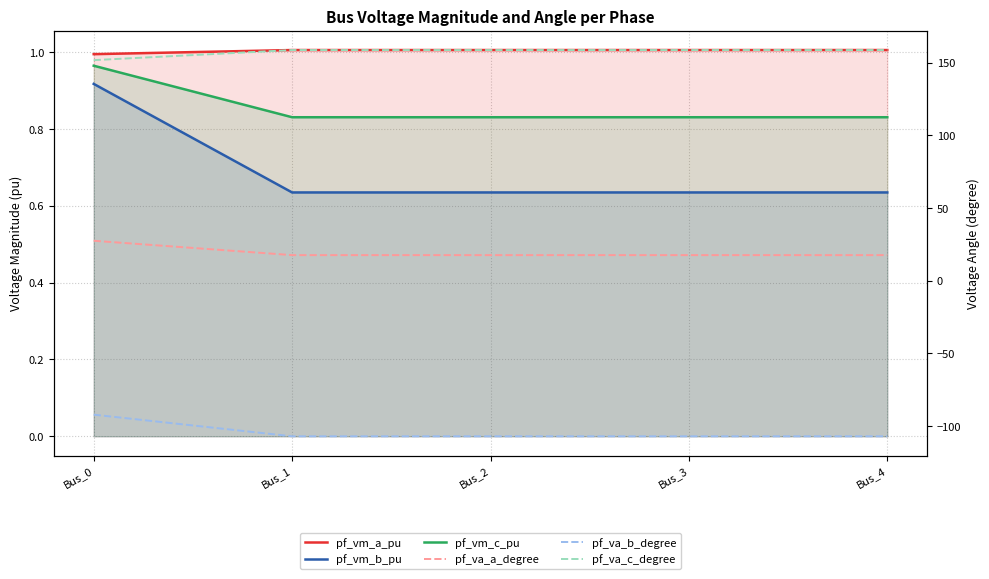

What are all the series names shown in the legend?

pf_vm_a_pu, pf_vm_b_pu, pf_vm_c_pu, pf_va_a_degree, pf_va_b_degree, pf_va_c_degree